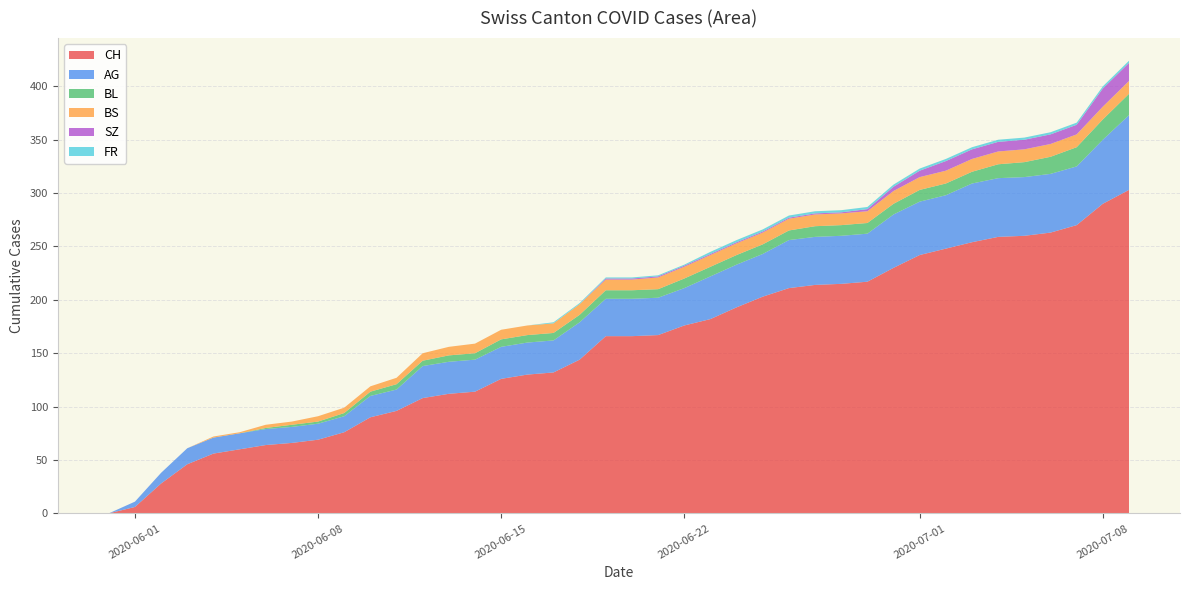

Reading right to left, extract all data points from this chart.

CH: 39=303	38=290	37=270	36=263	35=260	34=259	33=254	32=248	31=242	30=230	29=217	28=215	27=214	26=211	25=203	24=193	23=182	22=176	21=167	20=166	19=166	18=144	17=132	16=130	15=126	14=114	13=112	12=108	11=96	10=90	9=76	8=69	7=66	6=64	5=60	4=56	3=46	2=28	1=6	0=0
AG: 39=70	38=60	37=55	36=55	35=55	34=55	33=55	32=50	31=50	30=50	29=45	28=45	27=45	26=45	25=40	24=40	23=40	22=35	21=35	20=35	19=35	18=35	17=30	16=30	15=30	14=30	13=30	12=30	11=20	10=20	9=15	8=15	7=15	6=15	5=15	4=15	3=15	2=10	1=5	0=0
BL: 39=20	38=19	37=18	36=16	35=14	34=13	33=11	32=11	31=11	30=10	29=10	28=10	27=10	26=9	25=9	24=9	23=9	22=9	21=8	20=8	19=8	18=7	17=7	16=7	15=7	14=6	13=6	12=5	11=5	10=4	9=3	8=2	7=2	6=1	5=0	4=0	3=0	2=0	1=0	0=0
BS: 39=12	38=12	37=12	36=12	35=12	34=12	33=12	32=12	31=12	30=12	29=11	28=11	27=11	26=11	25=11	24=11	23=11	22=11	21=11	20=10	19=10	18=10	17=9	16=9	15=9	14=9	13=8	12=7	11=6	10=5	9=5	8=5	7=3	6=3	5=1	4=1	3=0	2=0	1=0	0=0
SZ: 39=17	38=17	37=9	36=9	35=9	34=9	33=9	32=9	31=6	30=4	29=2	28=1	27=1	26=1	25=1	24=1	23=1	22=1	21=1	20=1	19=1	18=0	17=0	16=0	15=0	14=0	13=0	12=0	11=0	10=0	9=0	8=0	7=0	6=0	5=0	4=0	3=0	2=0	1=0	0=0
FR: 39=2	38=2	37=2	36=2	35=2	34=2	33=2	32=2	31=2	30=2	29=2	28=2	27=2	26=2	25=2	24=2	23=2	22=1	21=1	20=1	19=1	18=1	17=1	16=0	15=0	14=0	13=0	12=0	11=0	10=0	9=0	8=0	7=0	6=0	5=0	4=0	3=0	2=0	1=0	0=0